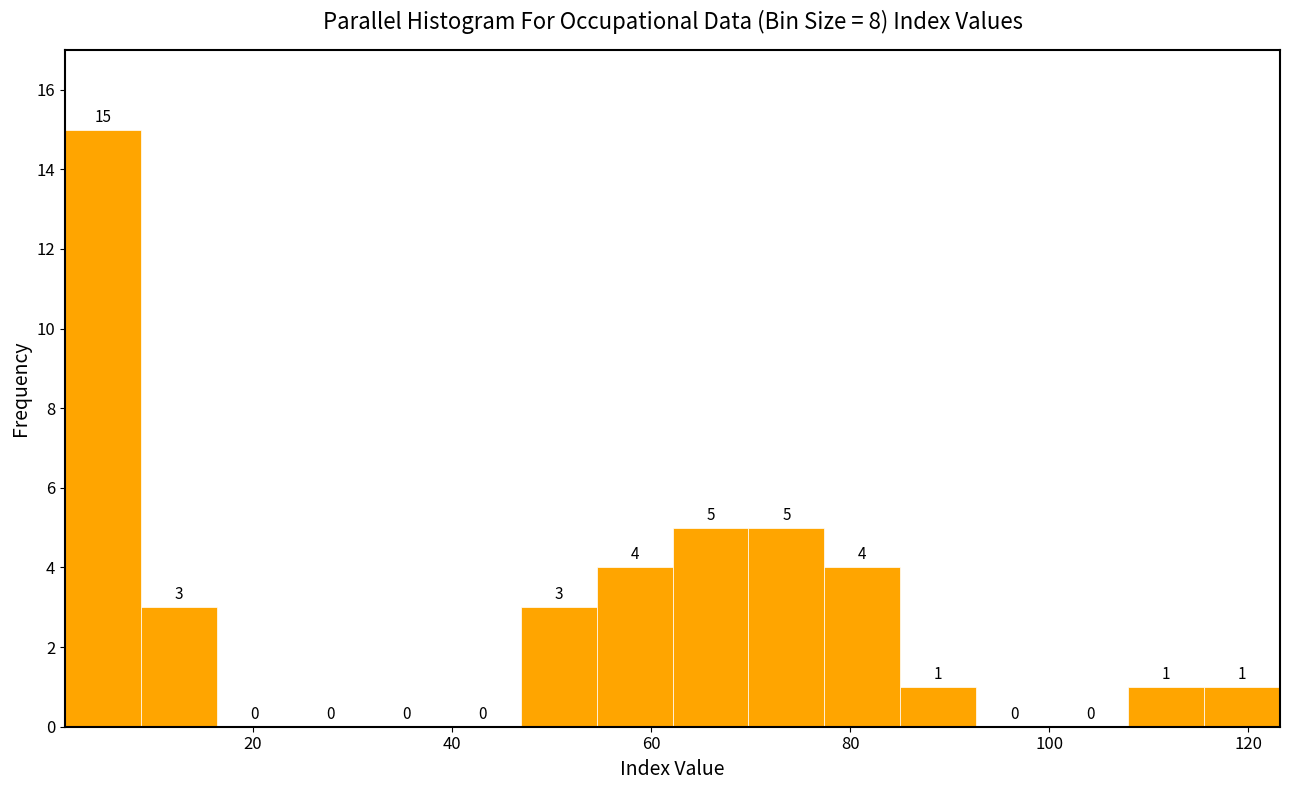

Around what value on the x-axis is the tallest bar? Give the approximate position of its centre, as read against the axis.

4